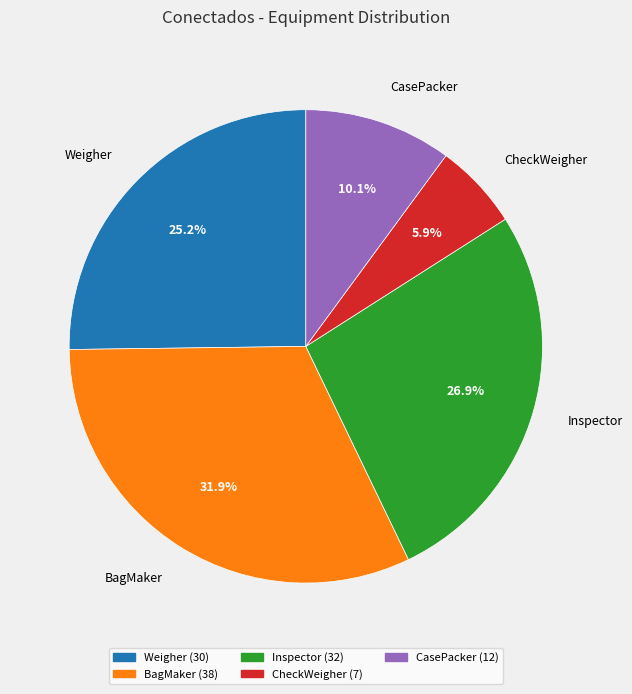

Rank the categories by value from lowest to highest.

CheckWeigher, CasePacker, Weigher, Inspector, BagMaker